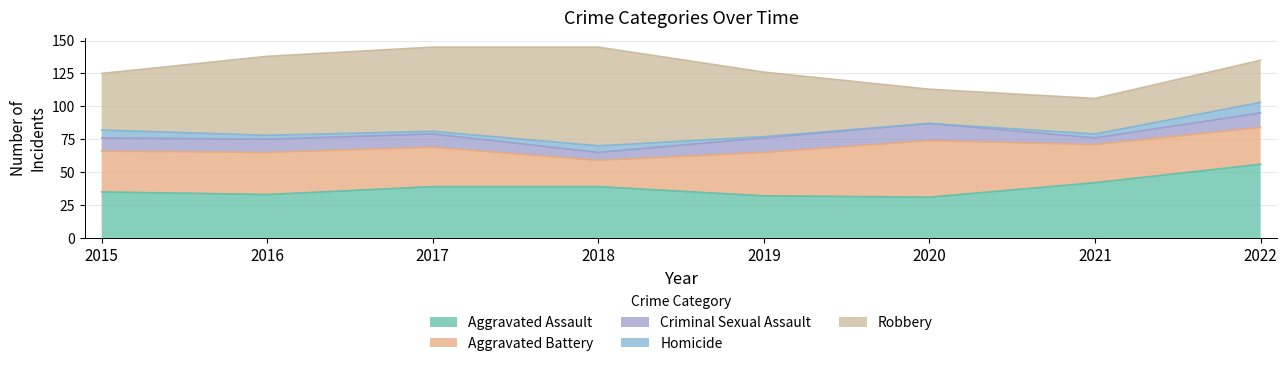

At how many categories does at least one series exceed 28?

8